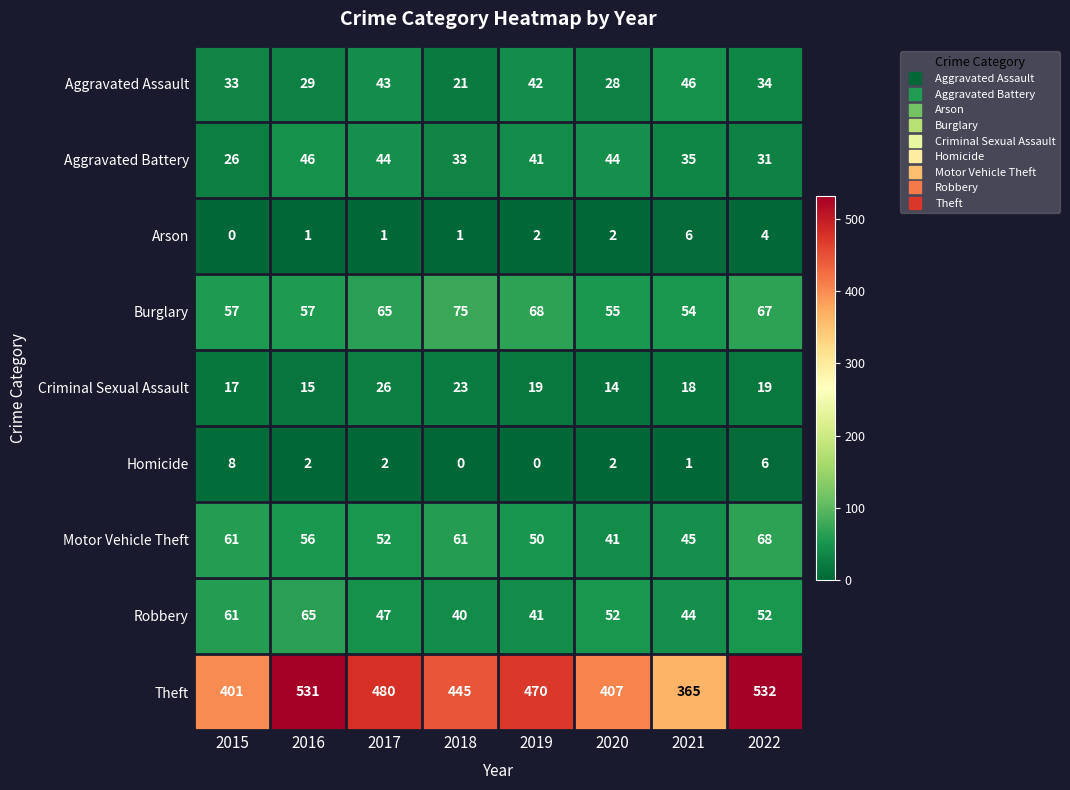

What is the sum of the Criminal Sexual Assault values at 2015 and 2022?

36